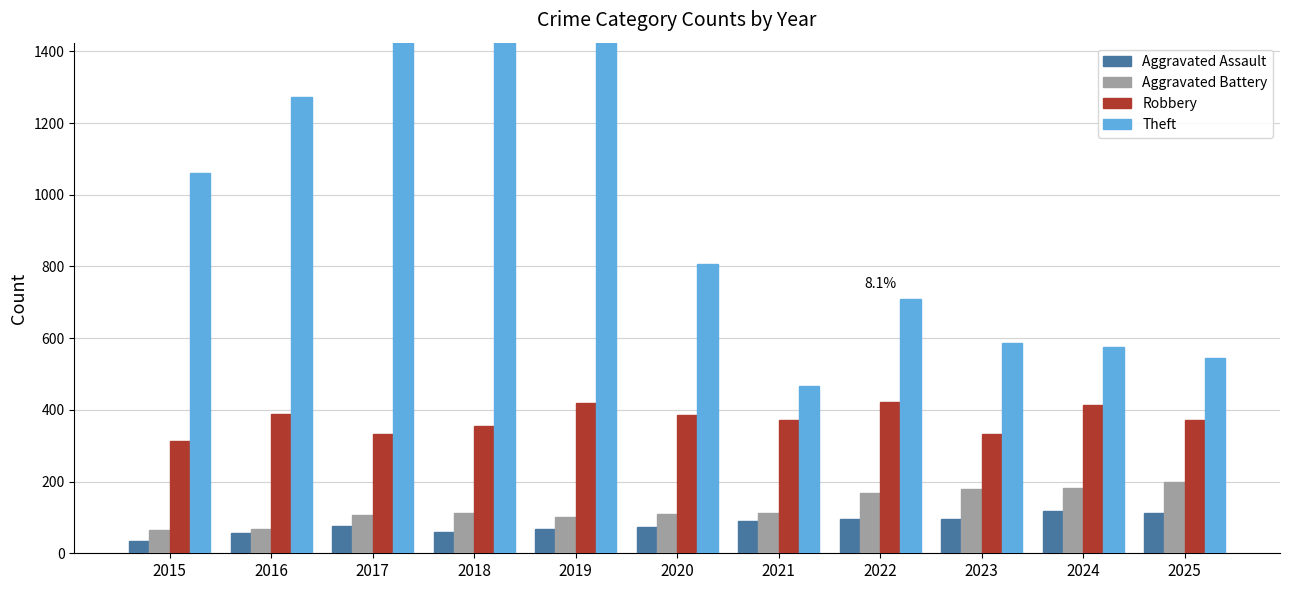

What are all the series names shown in the legend?

Aggravated Assault, Aggravated Battery, Robbery, Theft